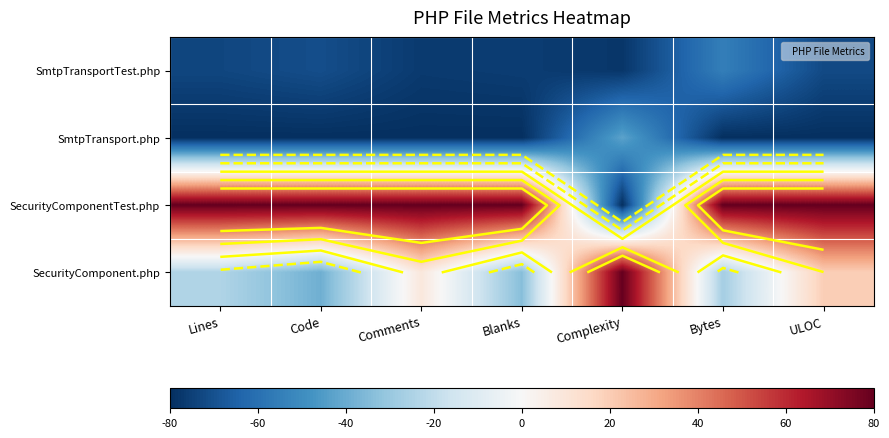

What is the difference between the second highest and second lowest values in the SecurityComponent.php series?

53.8